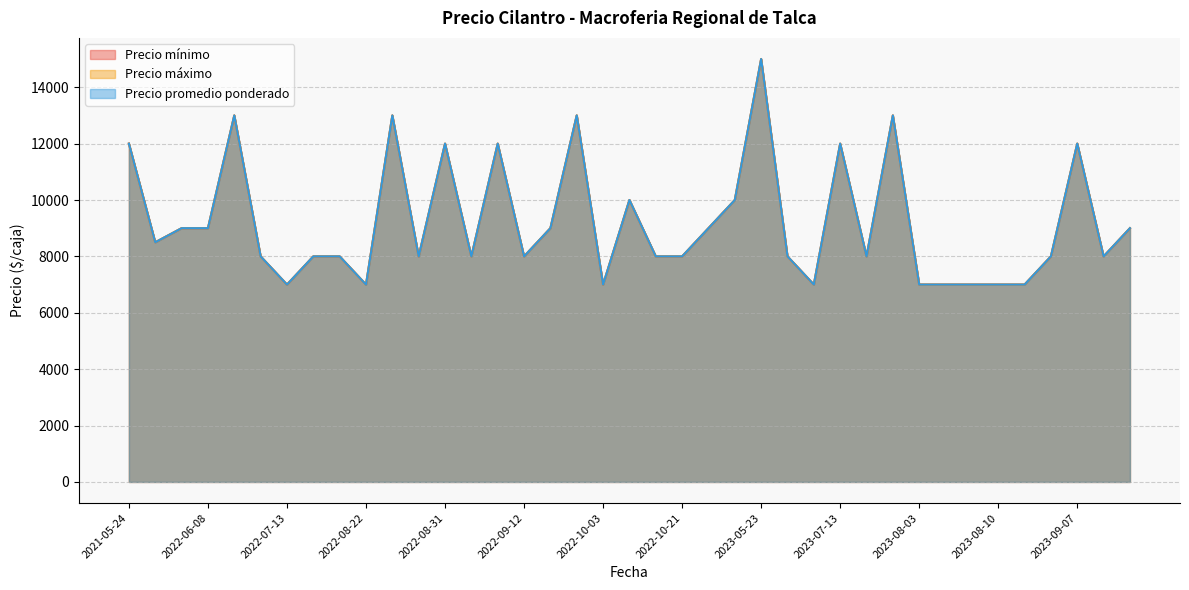

What is the label of the 18th point from the right?

2023-05-09